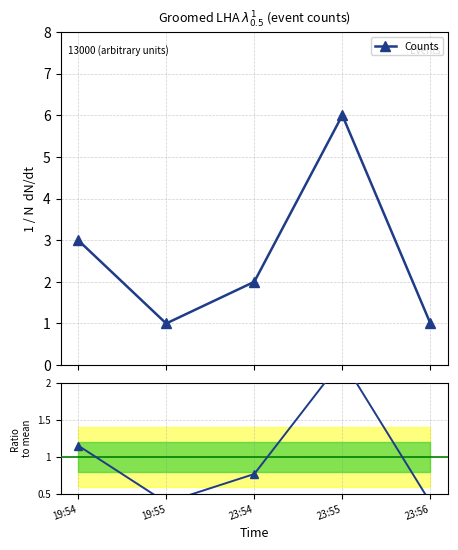

True or false: Ratio to mean and Counts intersect in this chart.

False